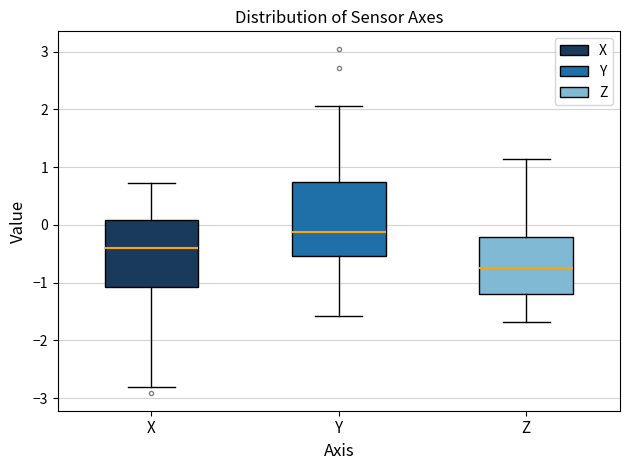

Which box has the lowest median line?

Z